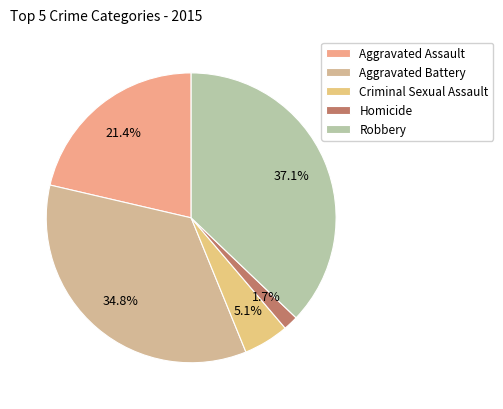

Is there any slice that represents more than half of the pie?

No